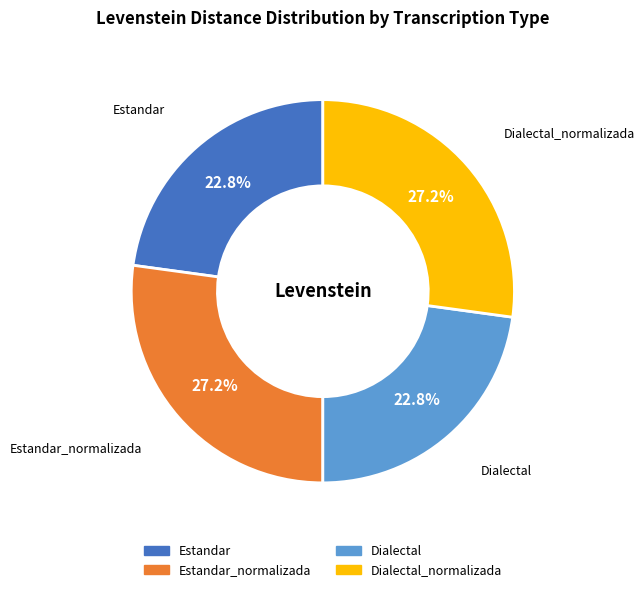

Is there any slice that represents more than half of the pie?

No